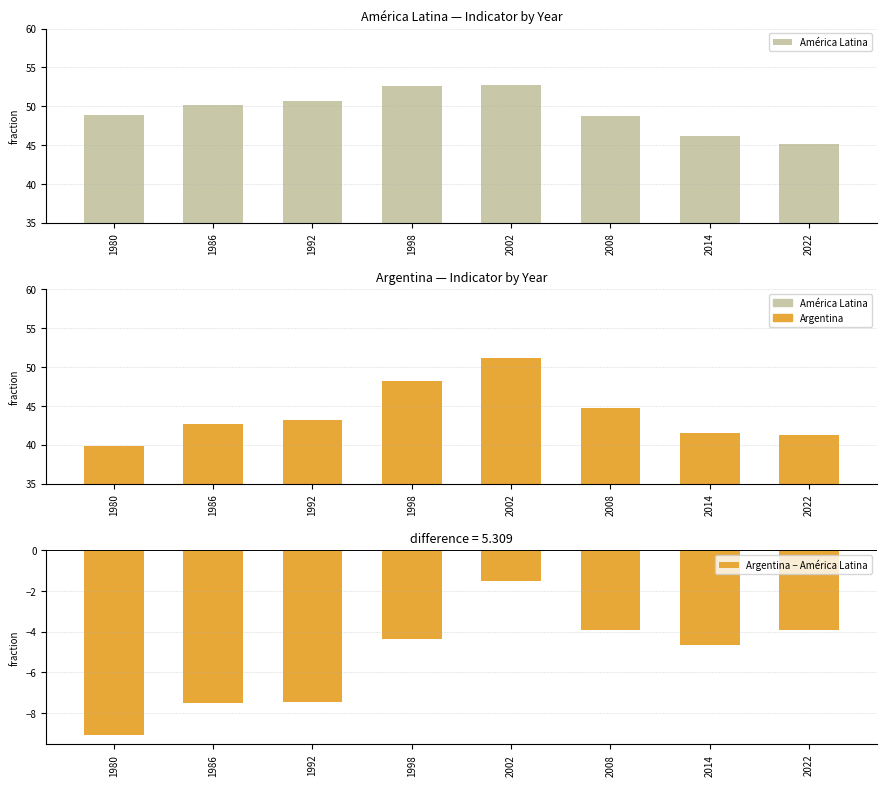

What is the highest value of the América Latina series?

52.7